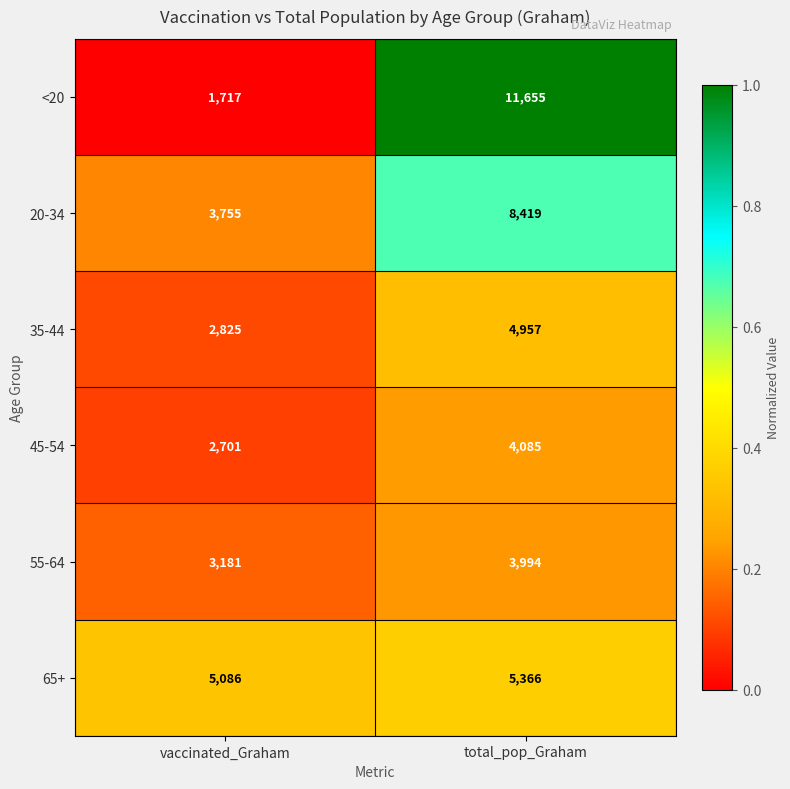

At which category does the chart reach its peak across all series?

total_pop_Graham